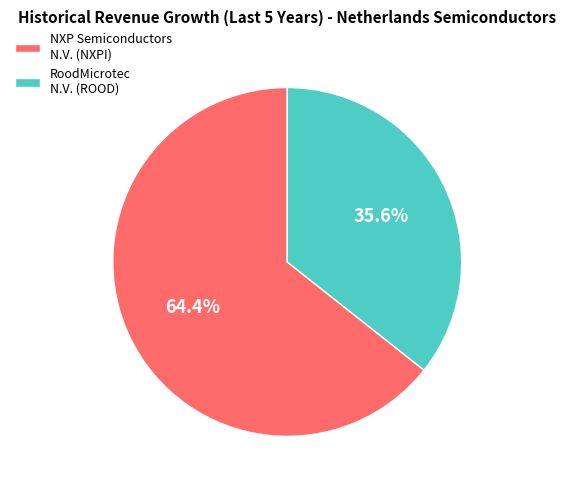

How many slices are in this pie chart?

2